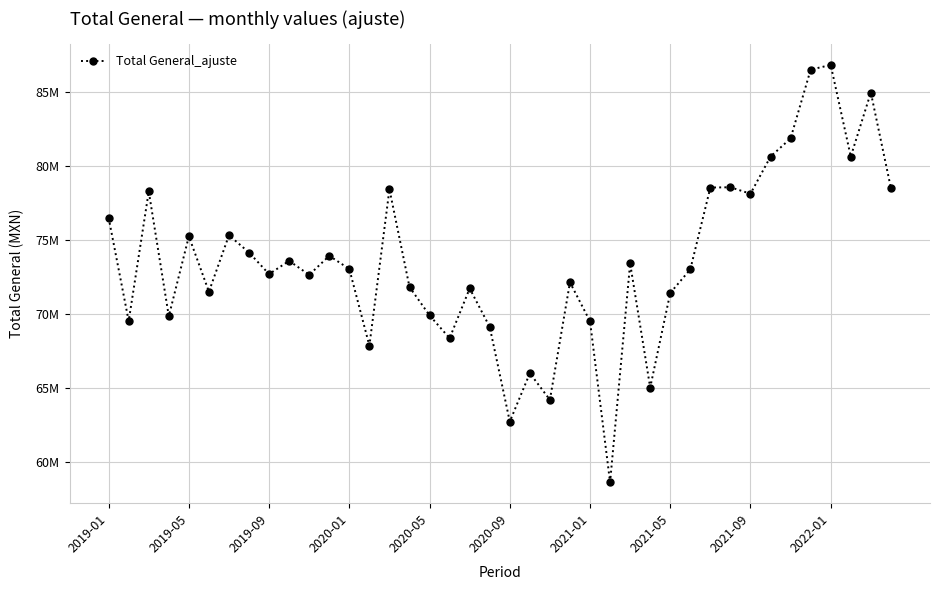

What is the sum of all values?

2945335581.8